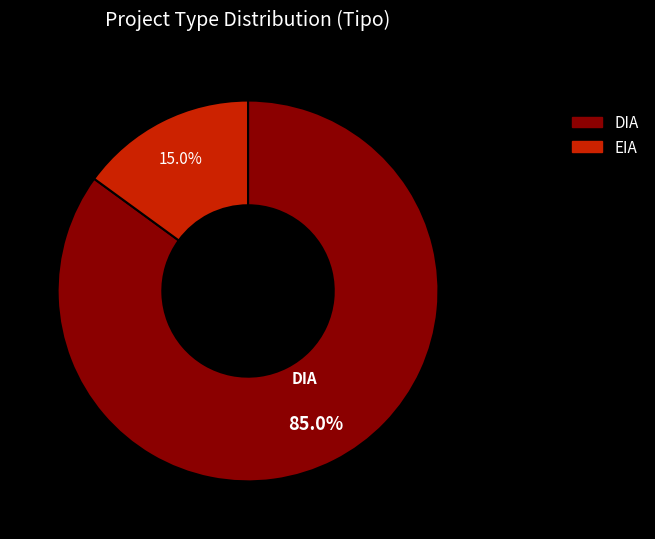

What percentage is NOT represented by DIA?

15.0%